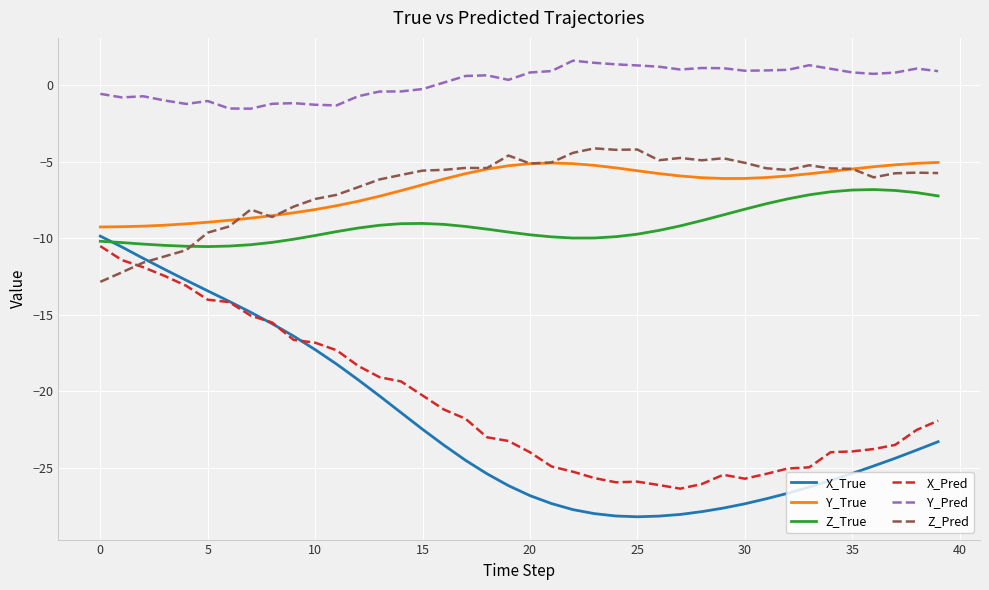

True or false: Y_Pred and X_Pred intersect in this chart.

False